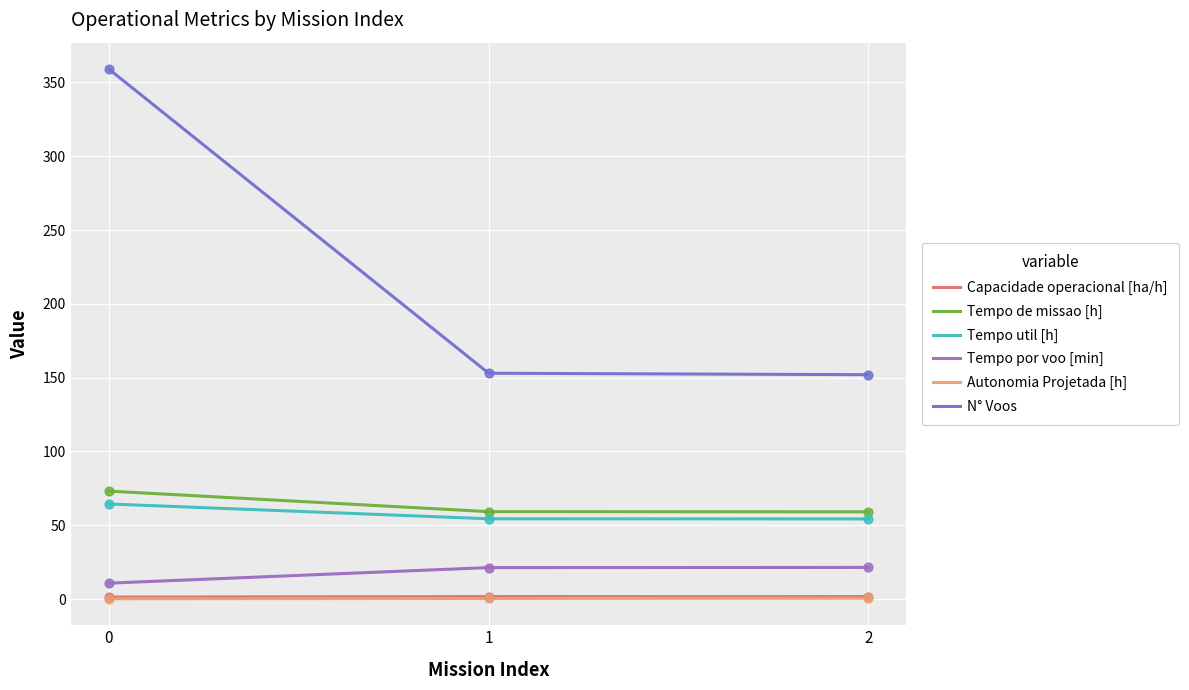

What are all the series names shown in the legend?

Capacidade operacional [ha/h], Tempo de missao [h], Tempo util [h], Tempo por voo [min], Autonomia Projetada [h], N° Voos